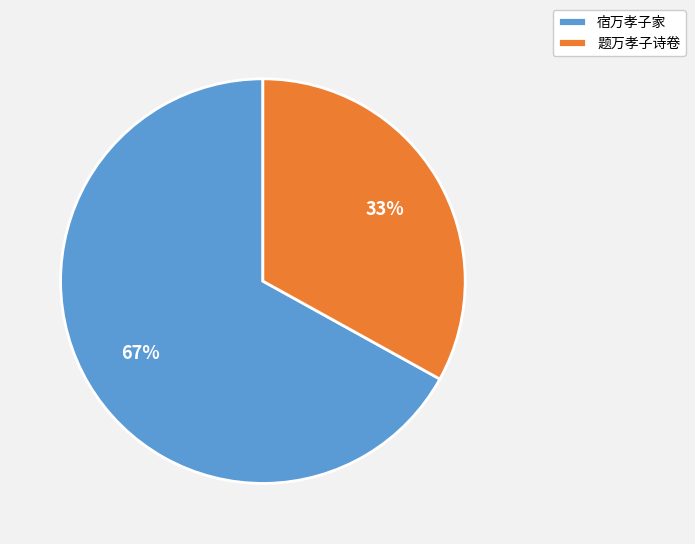

Is the sum of 宿万孝子家 and 题万孝子诗卷 greater than half?

Yes